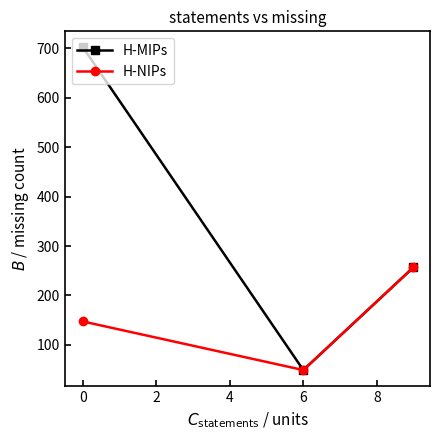

List the series in order of their overall mean, highest first.

H-MIPs, H-NIPs